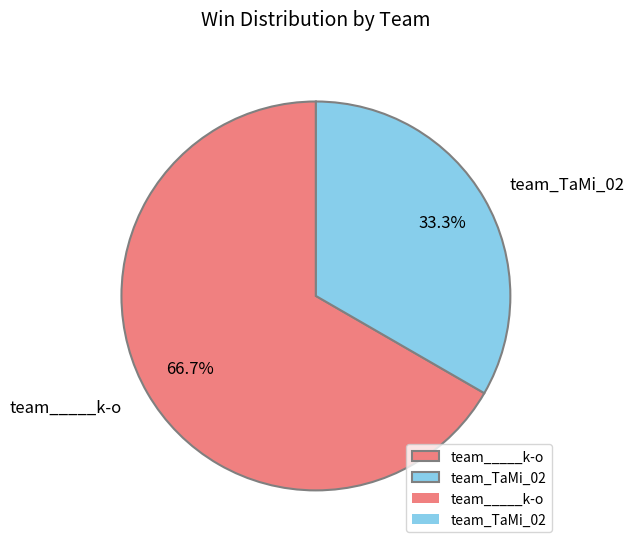

Count the number of slices in the pie.

2